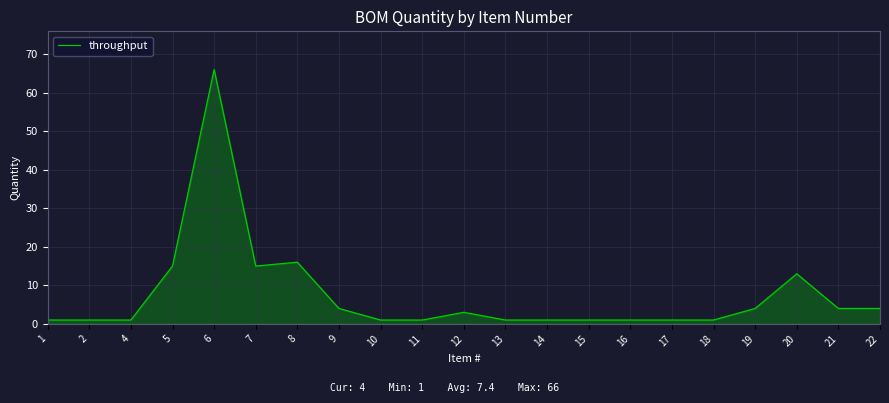

What is the difference between the maximum and minimum values?

65